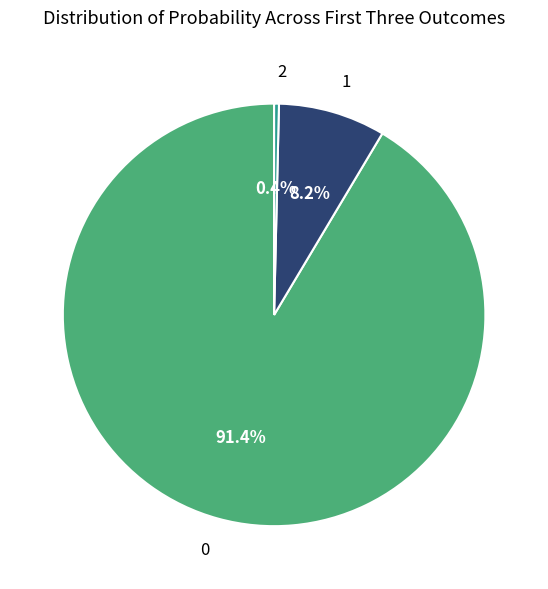

What is the ratio of the value at 1 to the value at 0?

0.1